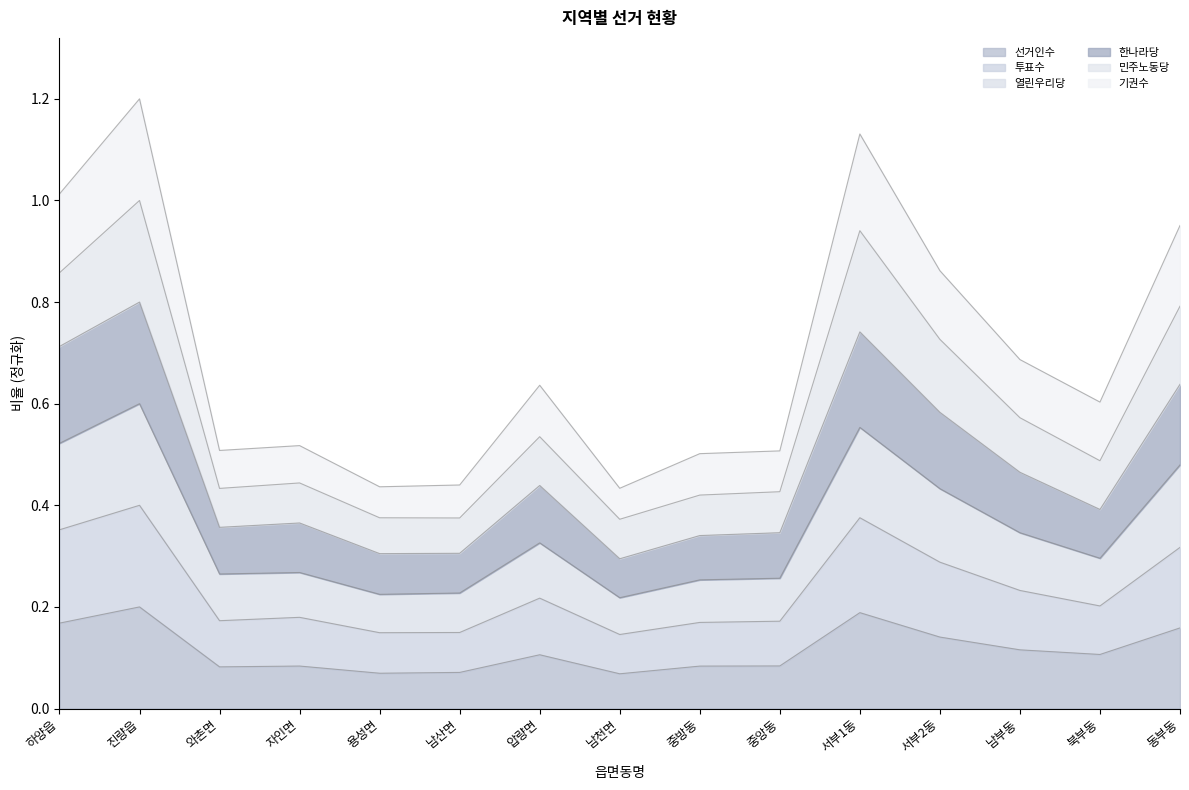

The value of 투표수 at 용성면 is 0.4. True or false?

False